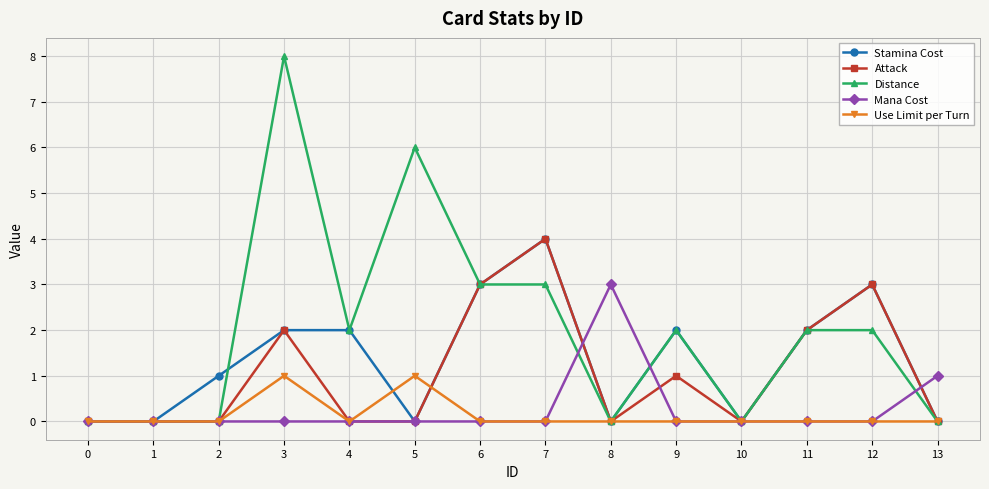

Reading right to left, extract all data points from this chart.

Stamina Cost: 13=0	12=3	11=2	10=0	9=2	8=0	7=4	6=3	5=0	4=2	3=2	2=1	1=0	0=0
Attack: 13=0	12=3	11=2	10=0	9=1	8=0	7=4	6=3	5=0	4=0	3=2	2=0	1=0	0=0
Distance: 13=0	12=2	11=2	10=0	9=2	8=0	7=3	6=3	5=6	4=2	3=8	2=0	1=0	0=0
Mana Cost: 13=1	12=0	11=0	10=0	9=0	8=3	7=0	6=0	5=0	4=0	3=0	2=0	1=0	0=0
Use Limit per Turn: 13=0	12=0	11=0	10=0	9=0	8=0	7=0	6=0	5=1	4=0	3=1	2=0	1=0	0=0